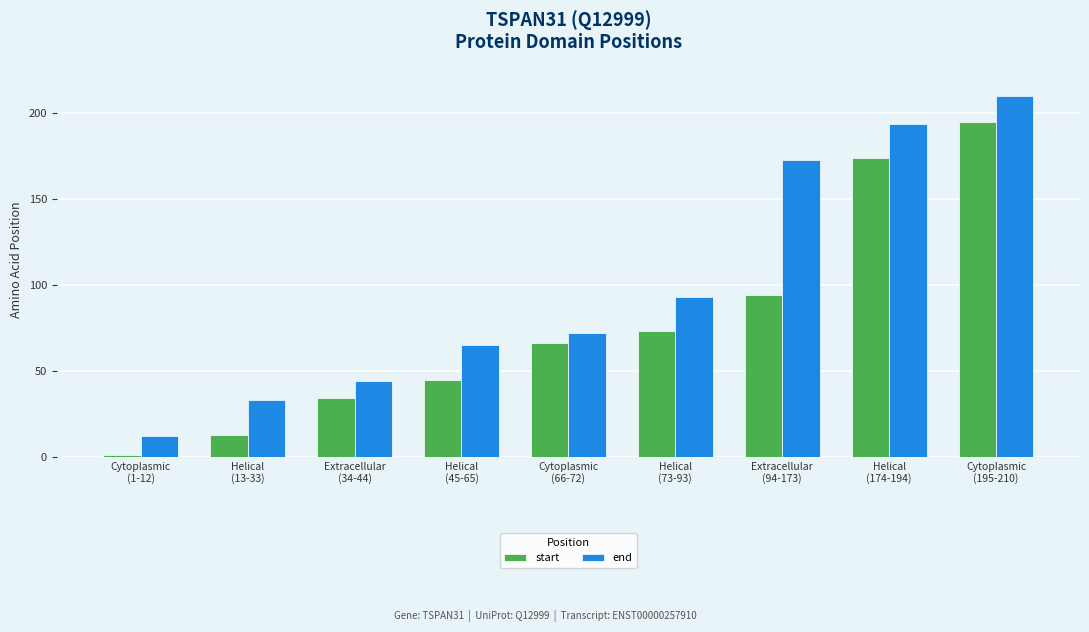

What are all the series names shown in the legend?

start, end